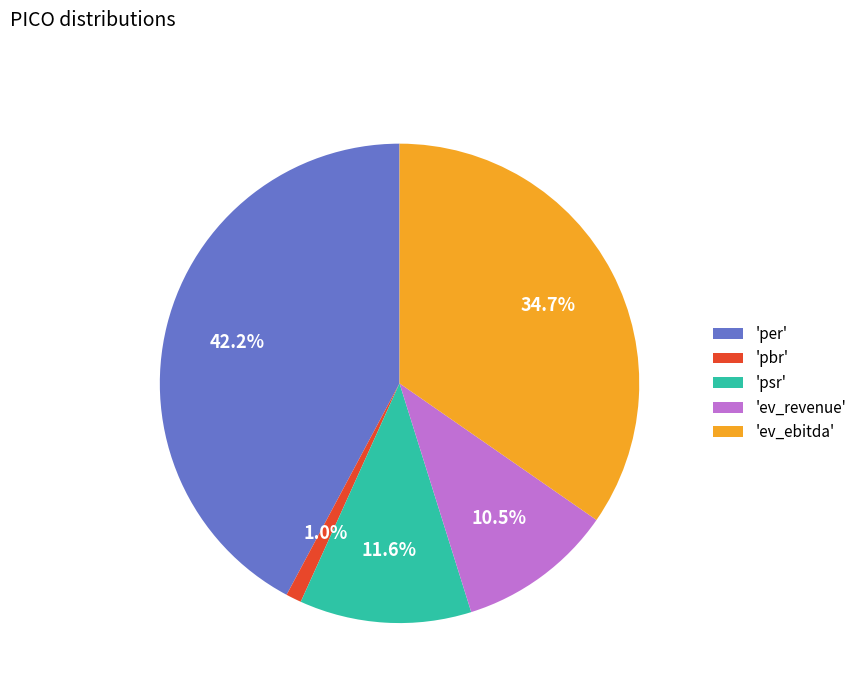

Is there a majority slice in this chart?

No